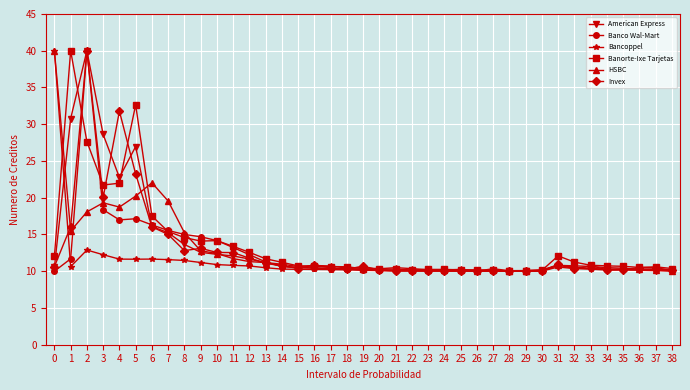

At which label is HSBC closest to 25?

6